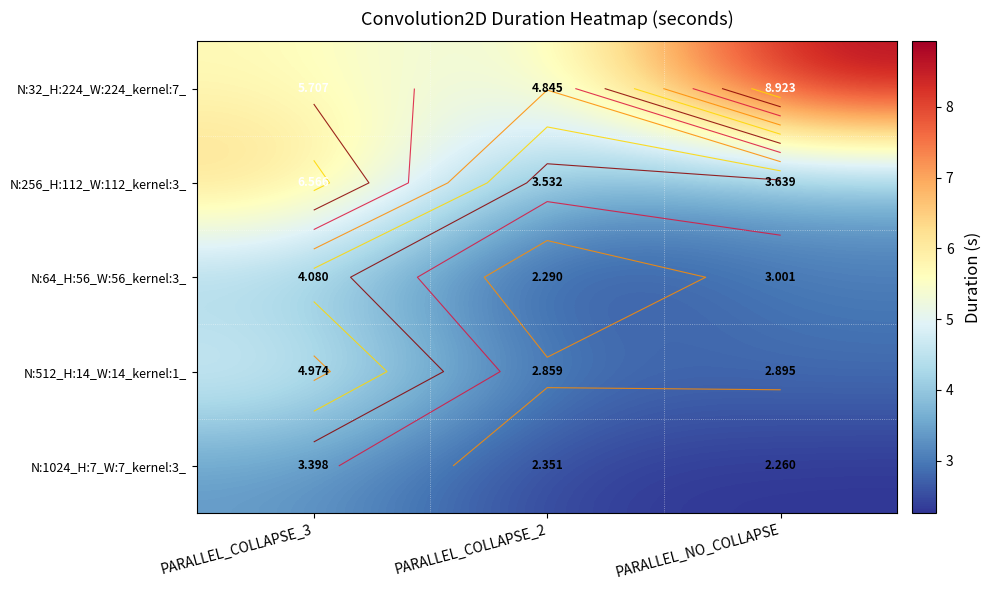

At which category is the sum across all series the highest?

PARALLEL_COLLAPSE_3